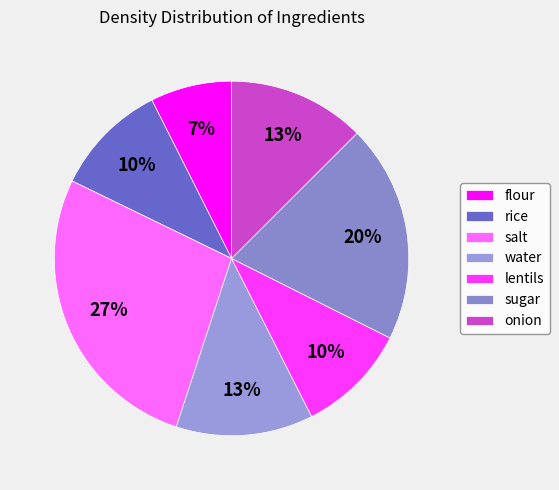

Which has a higher value, lentils or salt?

salt